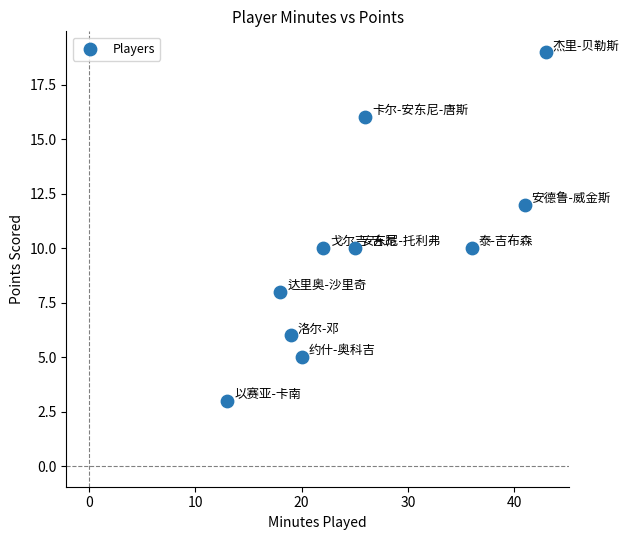

What is the average Y value?

10